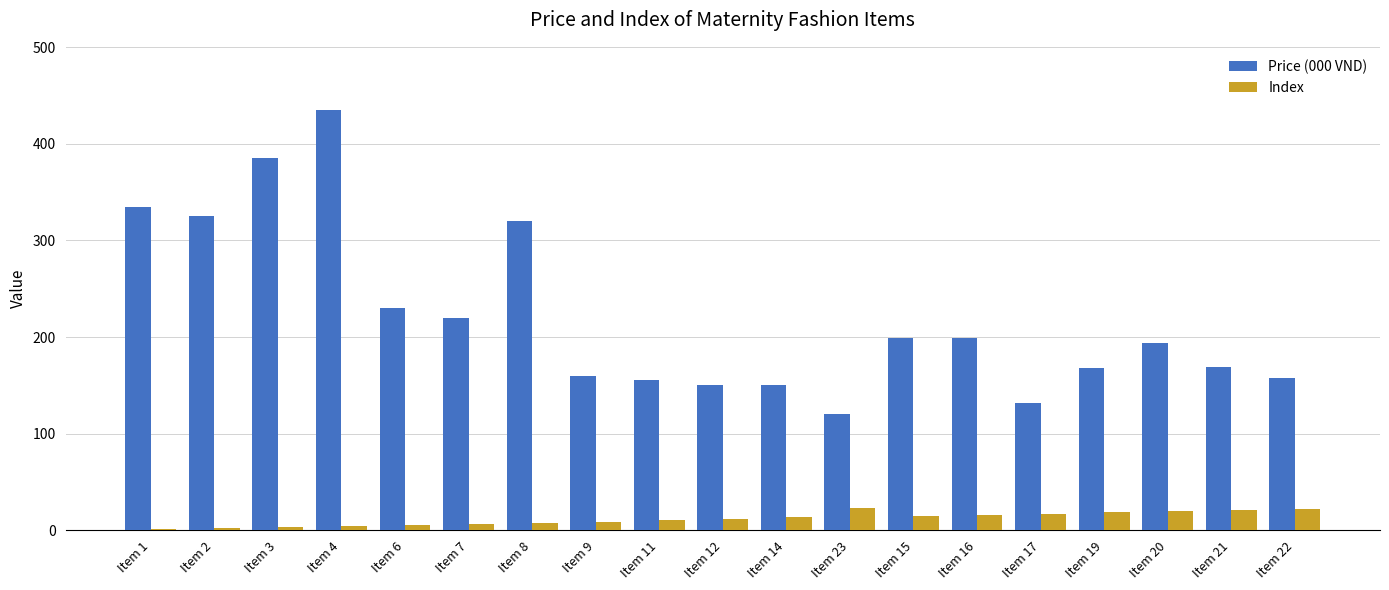

What is the maximum value shown in the chart?

435.0